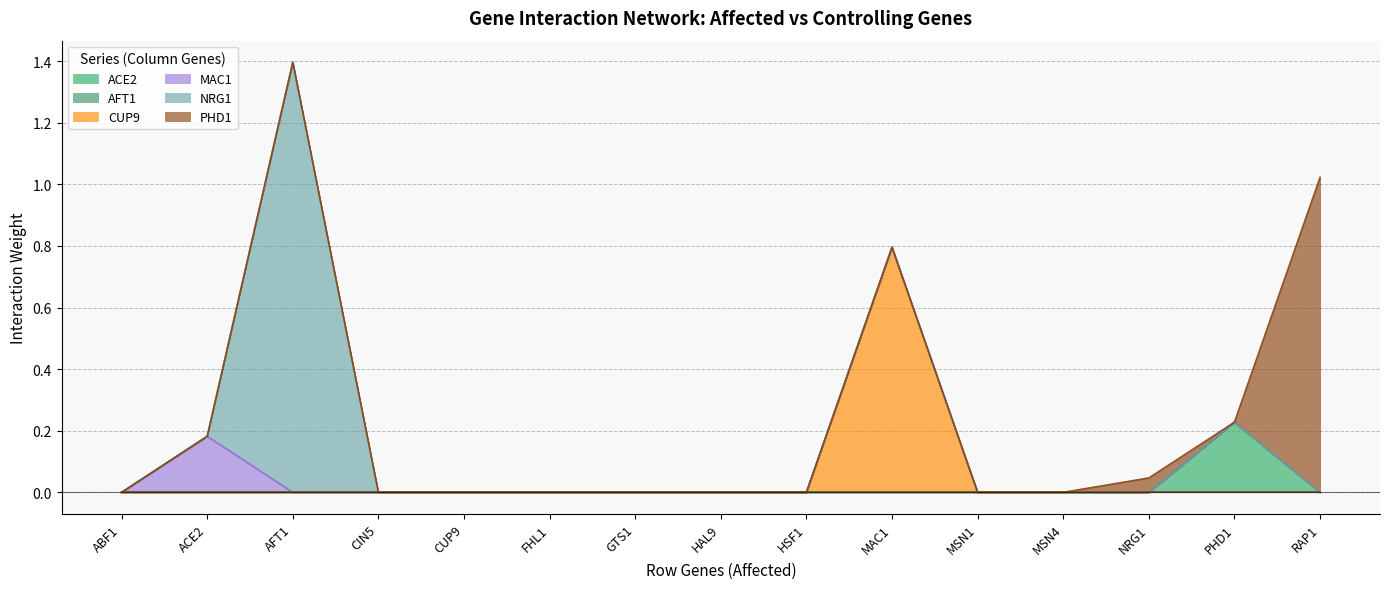

Is it true that CUP9 equals -0.5 at NRG1?

False